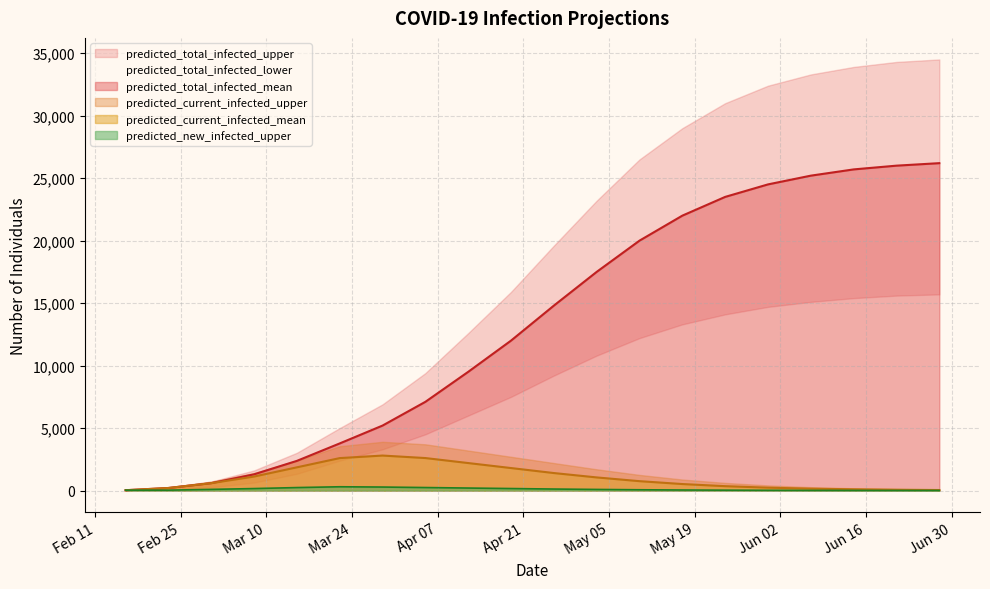

Between 2020-06-28 and 2020-02-23, which is larger?

2020-06-28